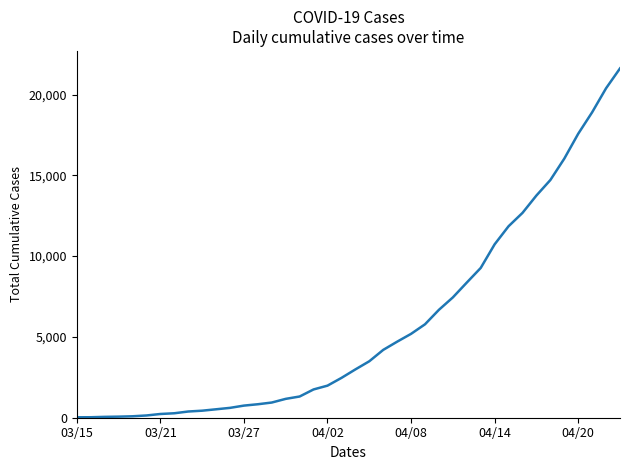

What is the difference between the maximum and minimum values?

21590